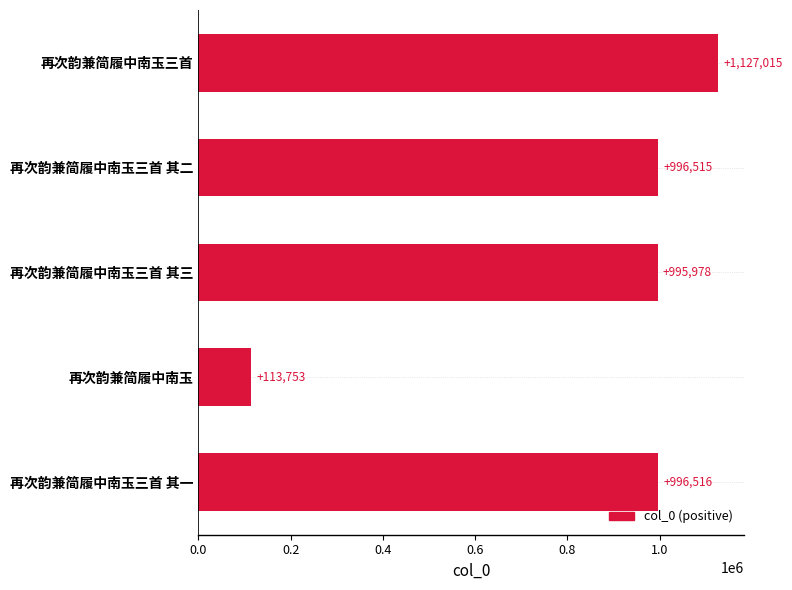

Reading top to bottom, what are all the values shown in this chart?

1127015	996515	995978	113753	996516